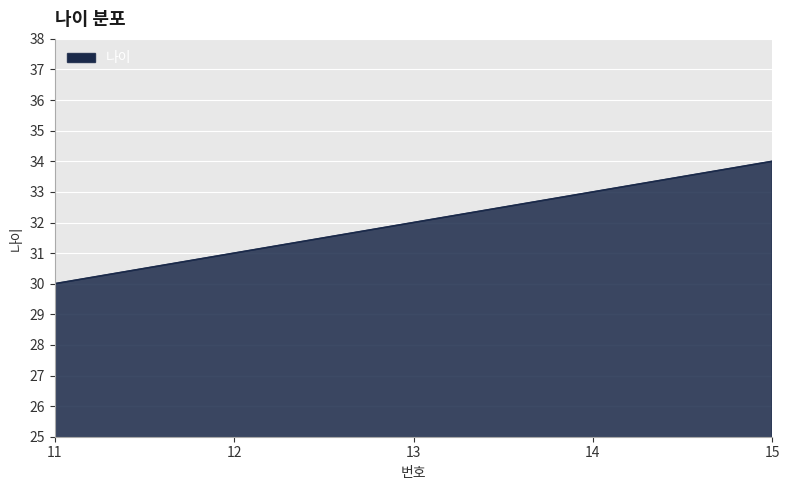

List the labels in order of value, largest first.

15, 14, 13, 12, 11